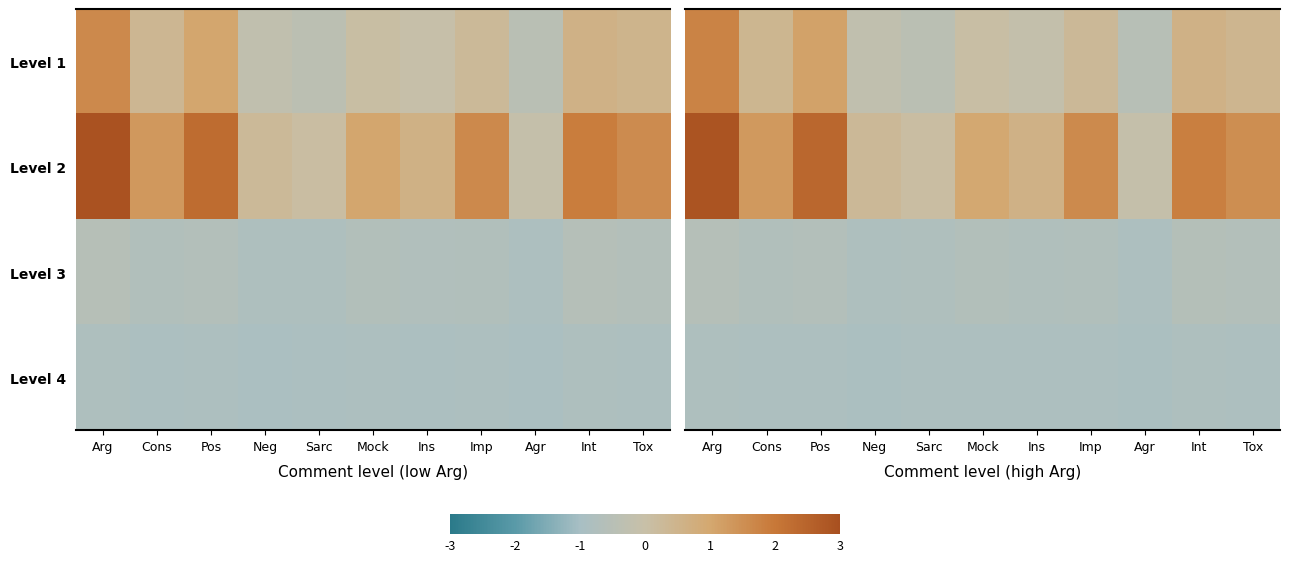

Which series has the widest spread of values?

Level 2